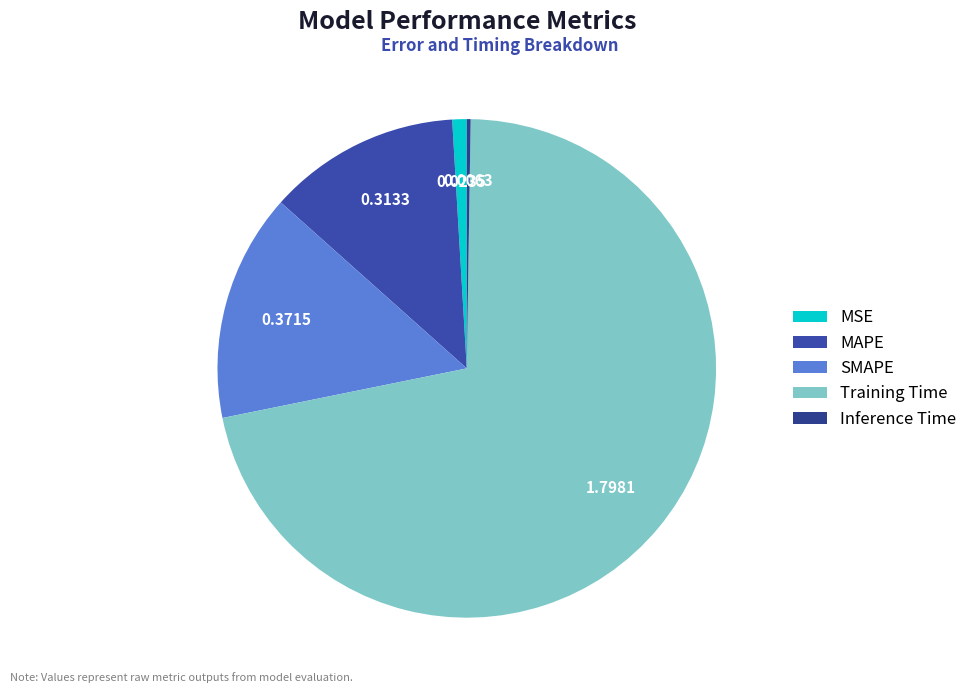

Rank the categories by value from highest to lowest.

Training Time, SMAPE, MAPE, MSE, Inference Time